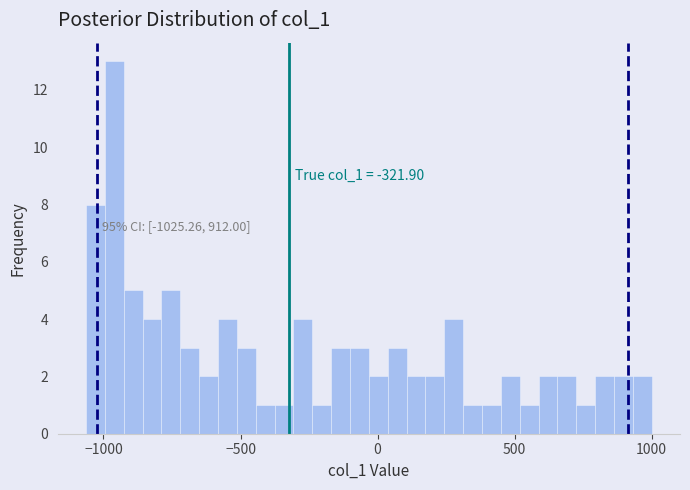

Around what value on the x-axis is the tallest bar? Give the approximate position of its centre, as read against the axis.

-950